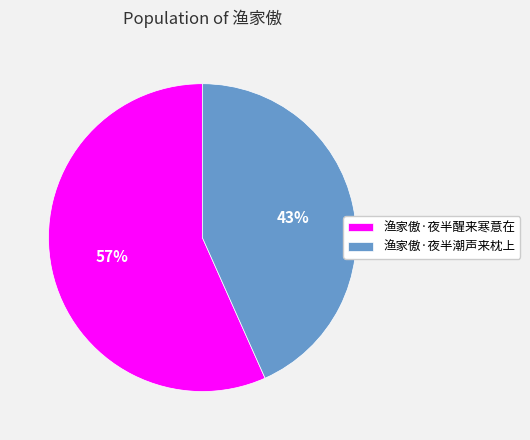

Combined, do 渔家傲·夜半醒来寒意在 and 渔家傲·夜半潮声来枕上 account for over 50%?

Yes